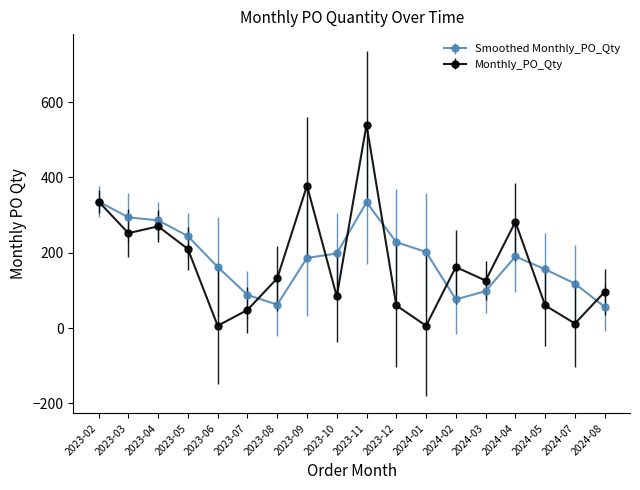

Which label corresponds to the largest value in the chart?

2023-11